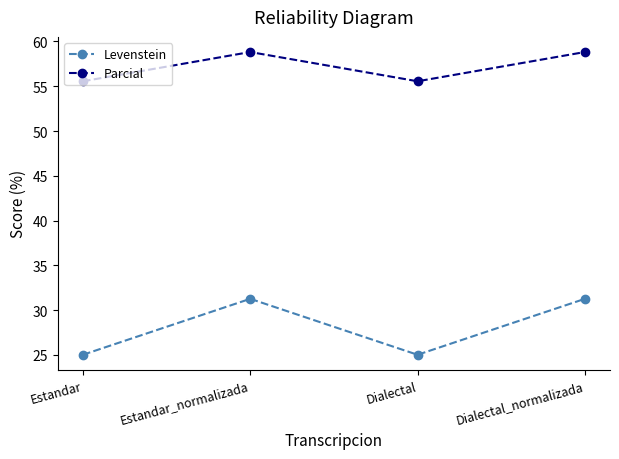

Rank the series at Estandar from lowest to highest value.

Levenstein, Parcial